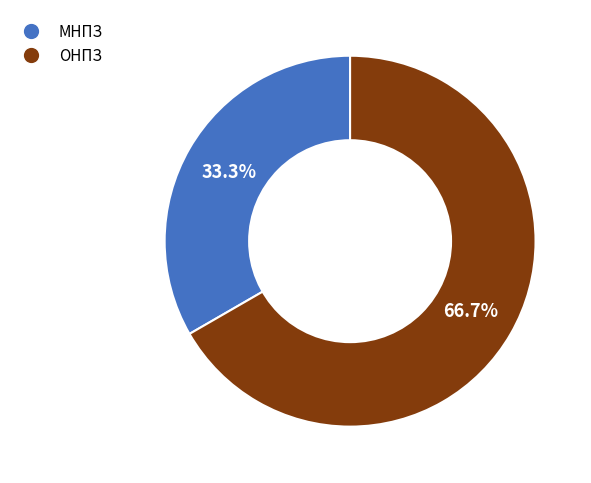

Is there a majority slice in this chart?

Yes